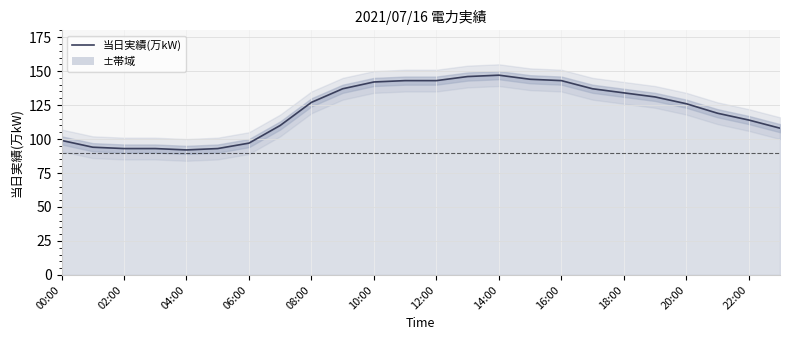

How many values are below 127?

12